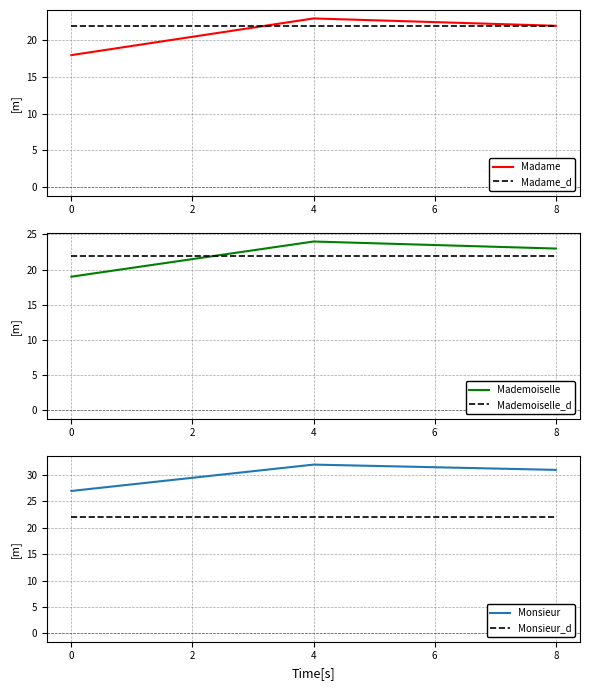

What is the total value across all series at 0?

130